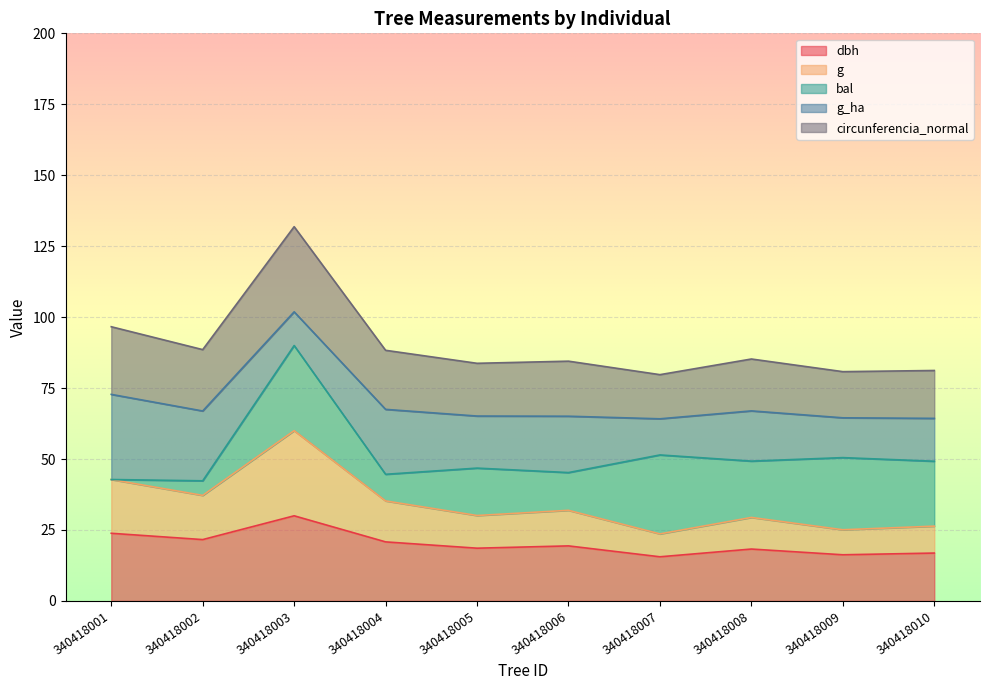

What is the total value across all series at 340418010?

81.2